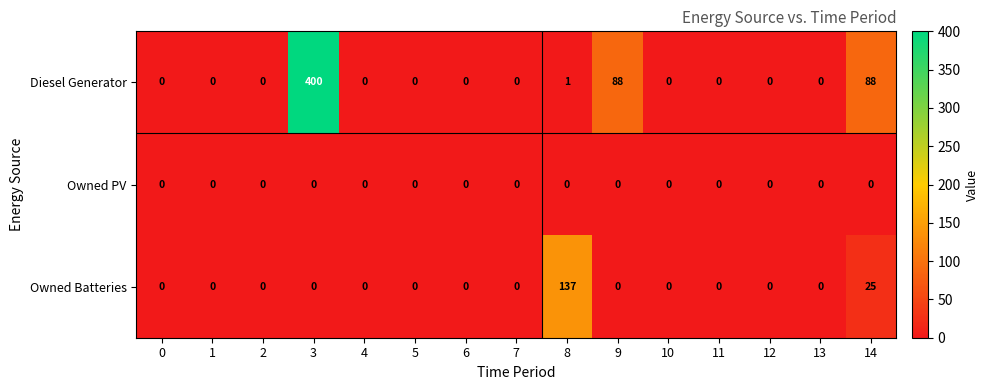

Which series has the widest spread of values?

Diesel Generator